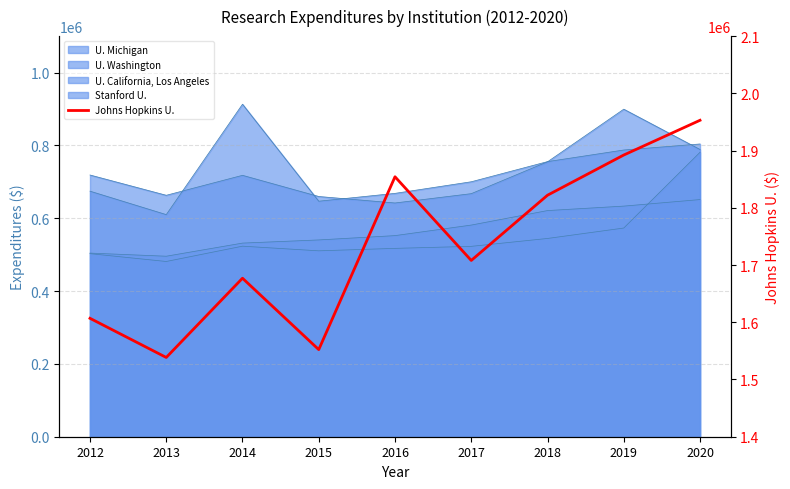

List the labels in order of value, smallest first.

2013, 2015, 2012, 2014, 2017, 2018, 2016, 2019, 2020